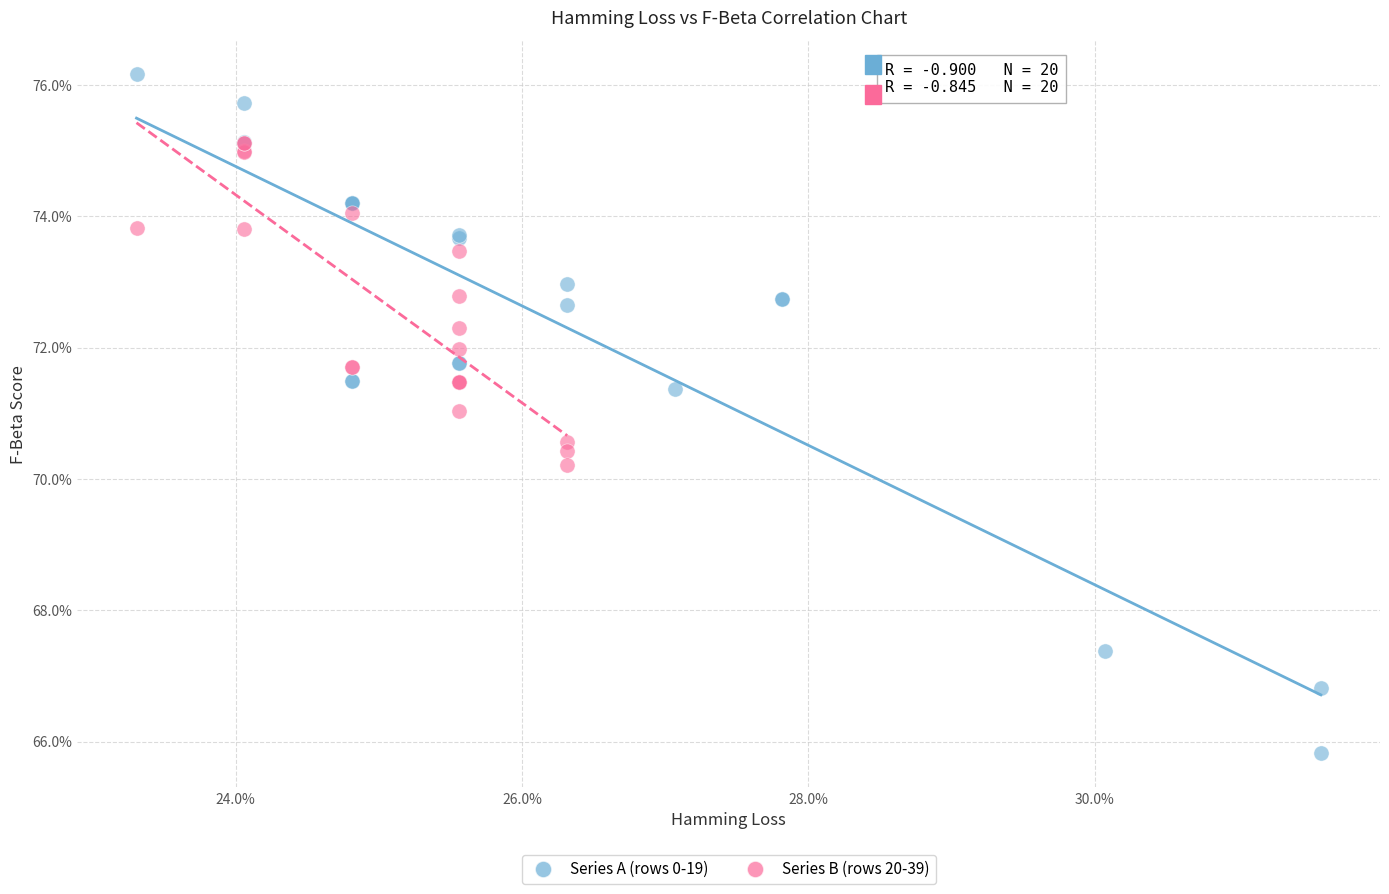

Which series reaches the minimum Y coordinate?

Series A (rows 0-19)